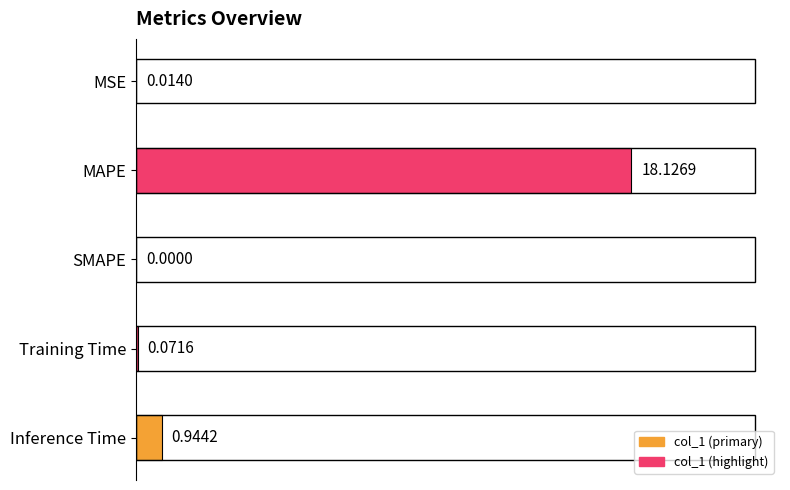

Between MSE and Training Time, which is larger?

Training Time